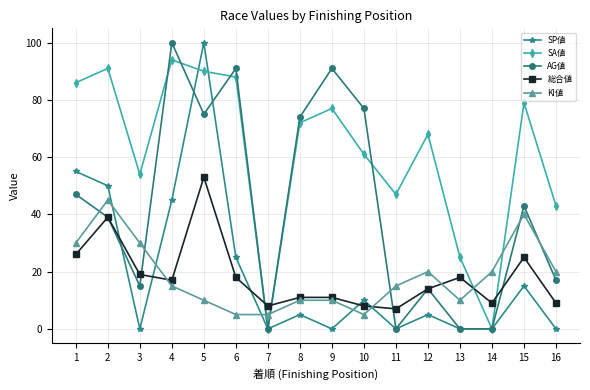

At which category does SA値 reach its first local peak?

2